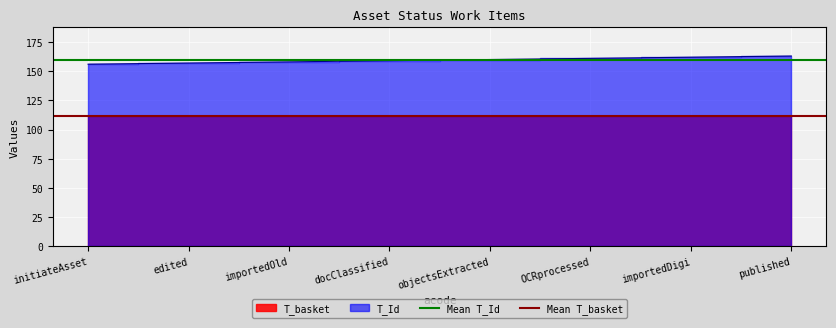

Rank the series by their average value, from lowest to highest.

Mean T_basket, Mean T_Id